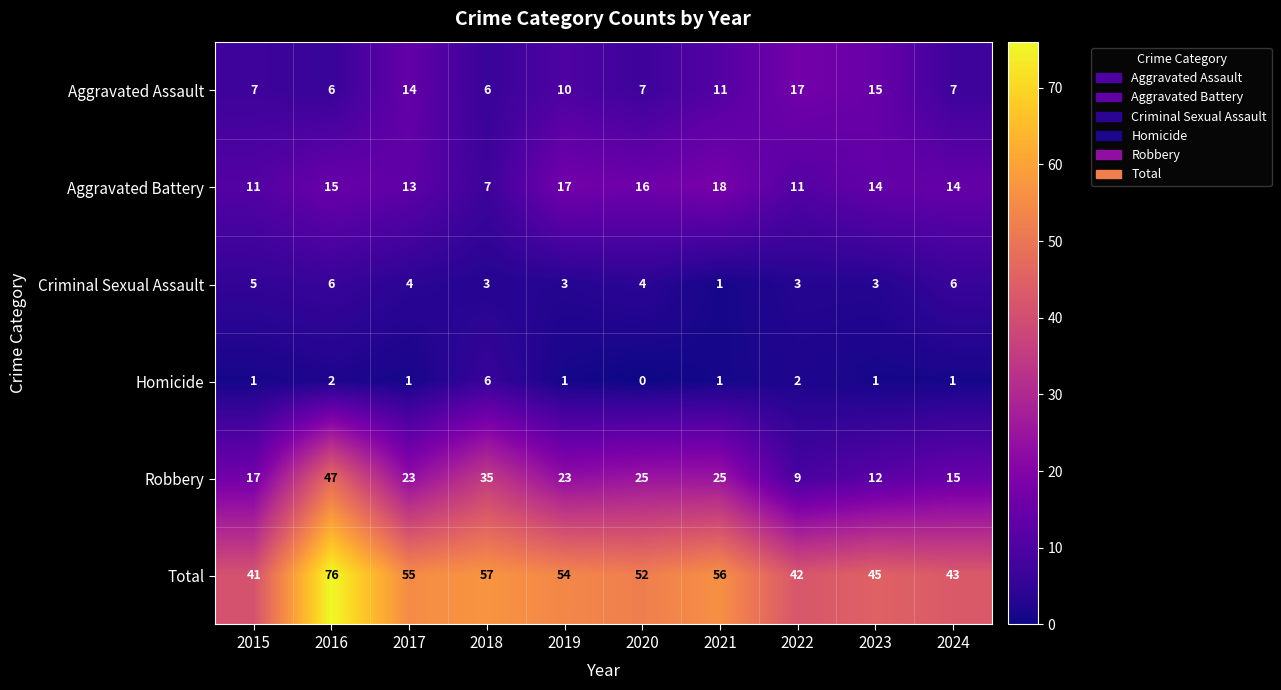

Rank the series at 2024 from highest to lowest value.

Total, Robbery, Aggravated Battery, Aggravated Assault, Criminal Sexual Assault, Homicide